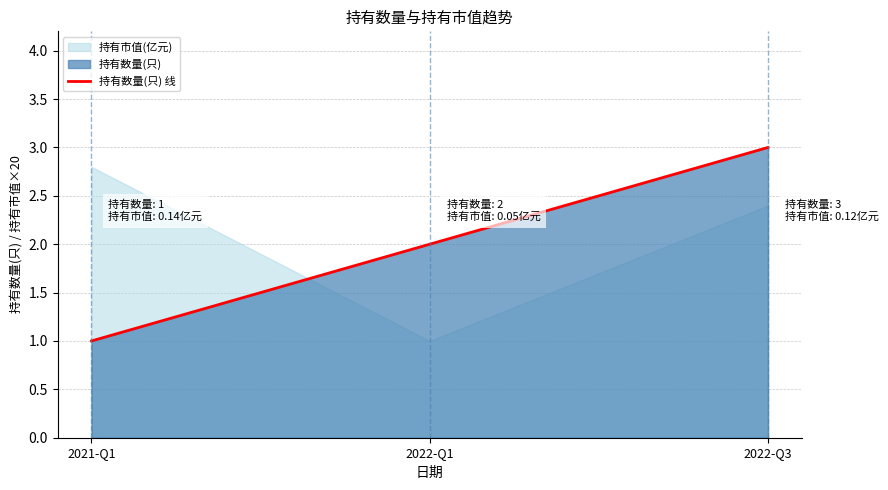

What is the average value?

2